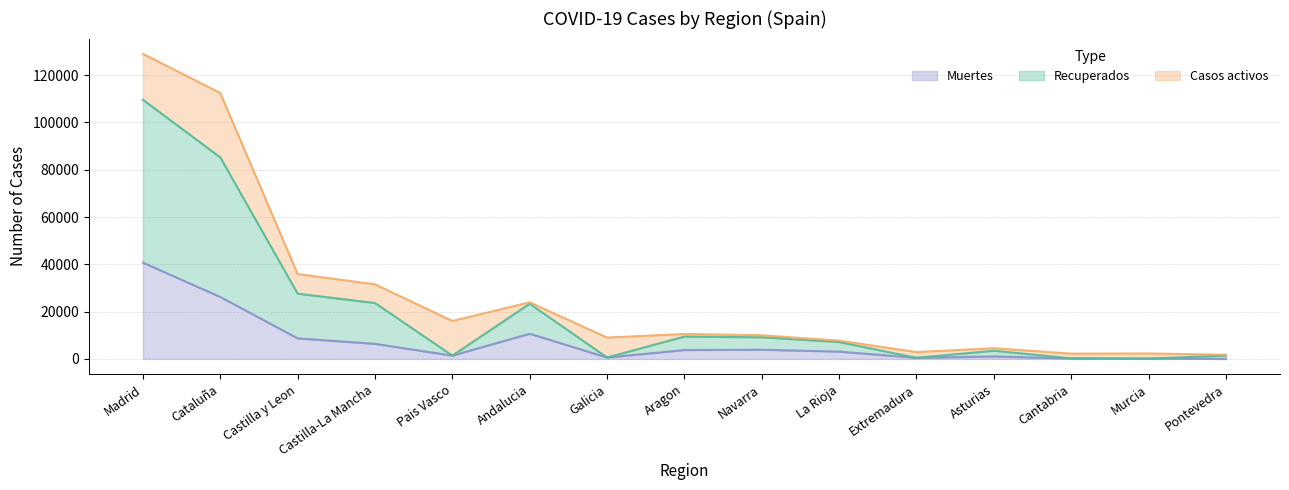

At which category is the sum across all series the highest?

Madrid